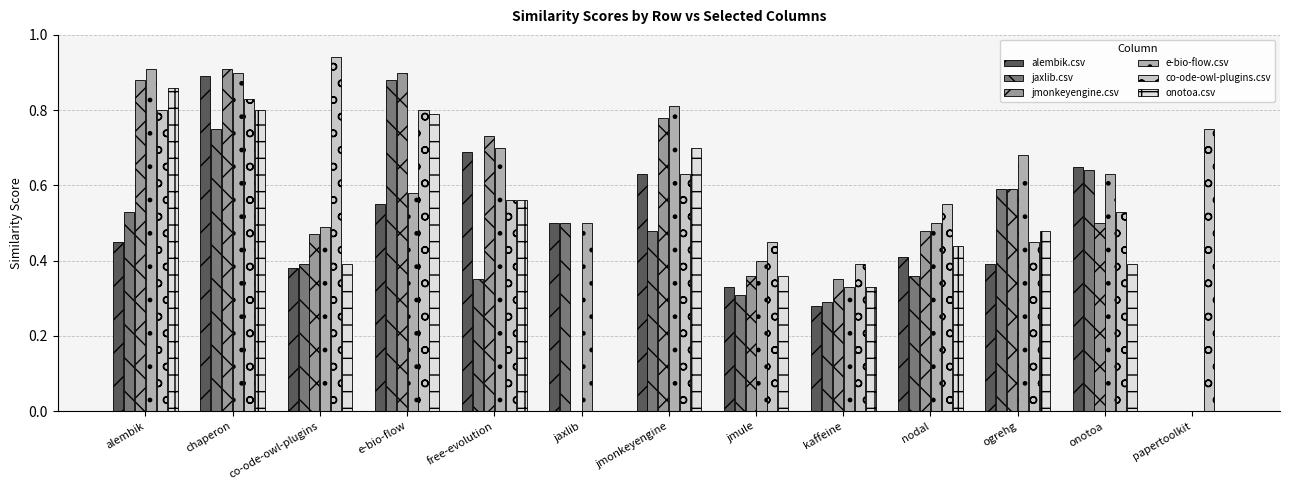

How many groups of bars are there?

13